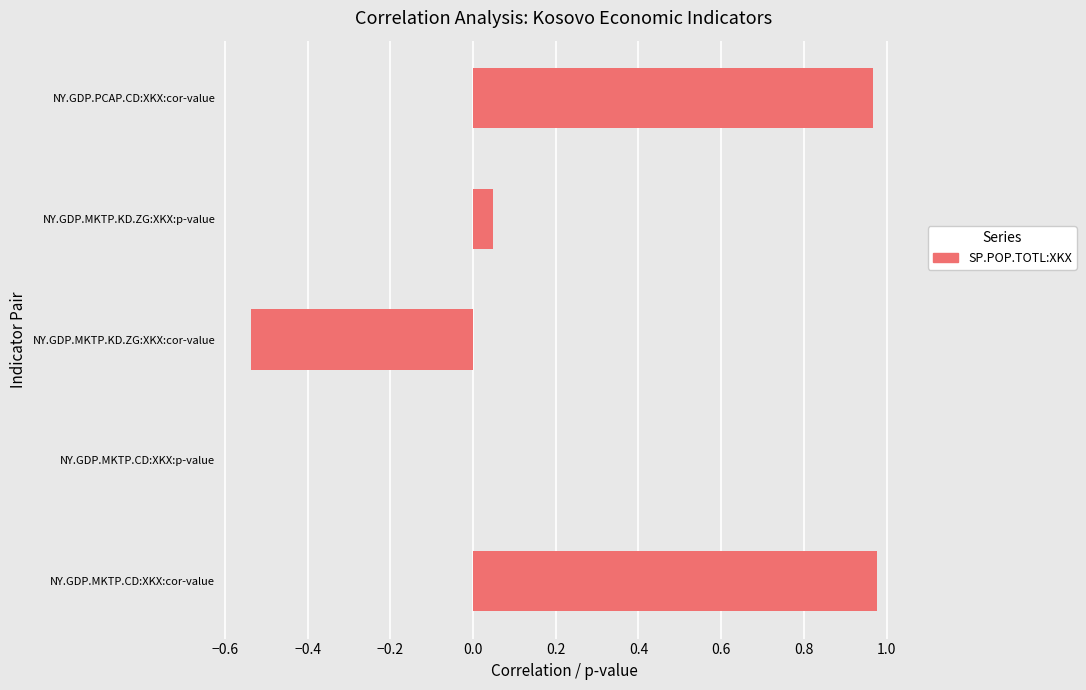

The chart shows a value of 0.0 at NY.GDP.MKTP.CD:XKX:p-value. True or false?

True